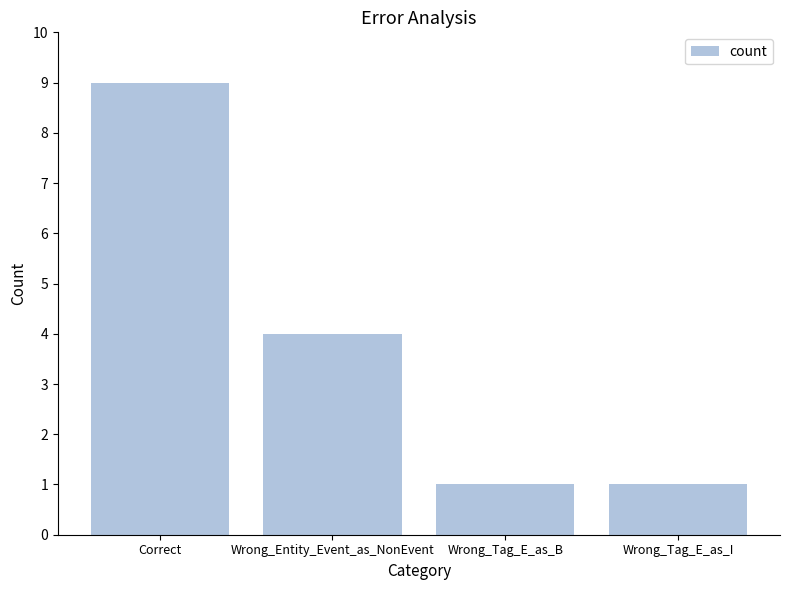

True or false: the data shows 0 at Wrong_Tag_E_as_I.

False